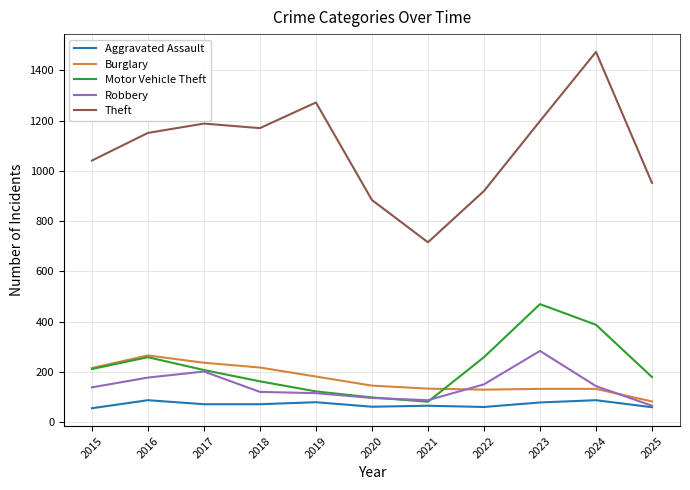

What is the difference between the highest and lowest values at 2022?

859